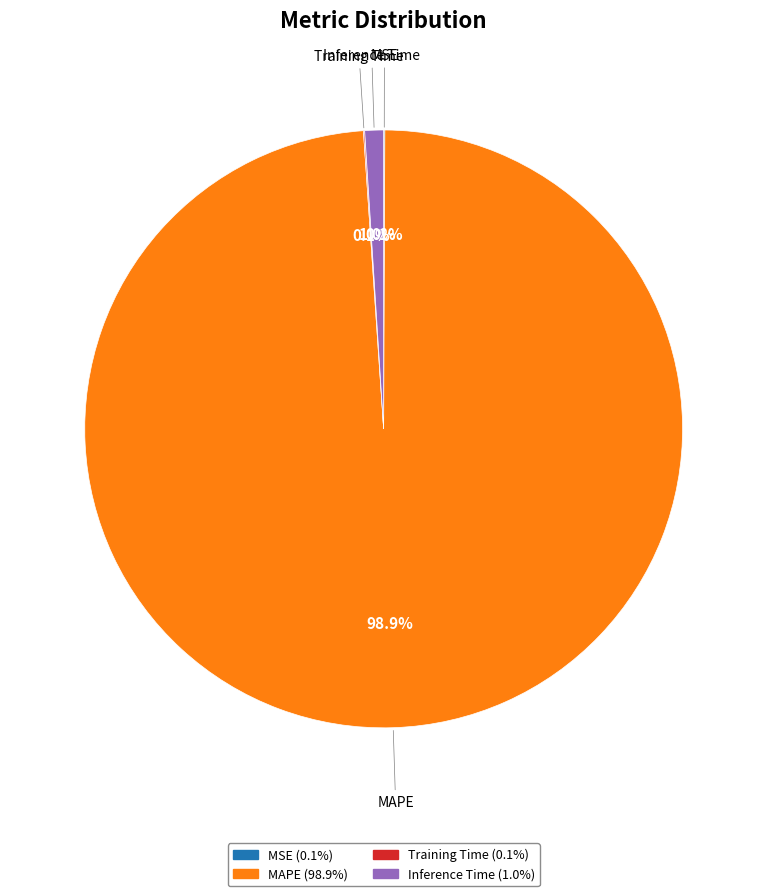

Is there any slice that represents more than half of the pie?

Yes